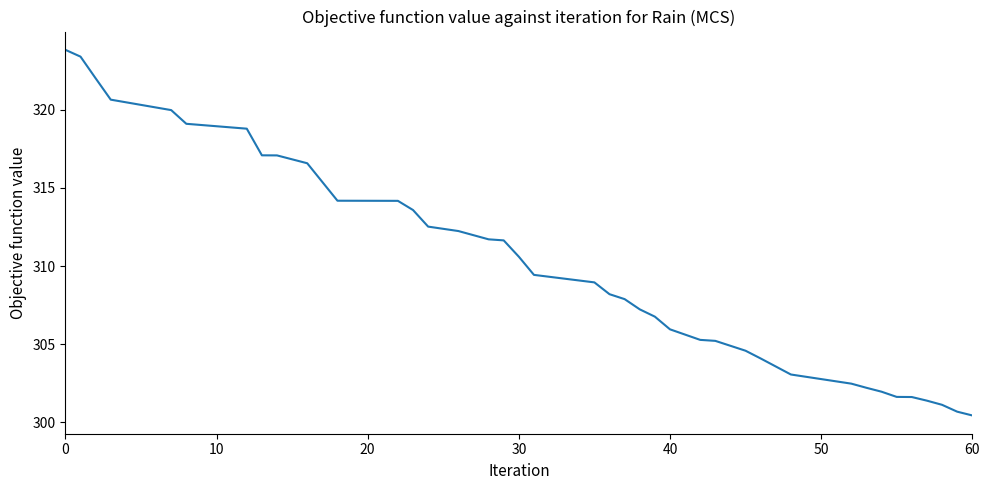

What is the difference between the maximum and minimum values?

23.4